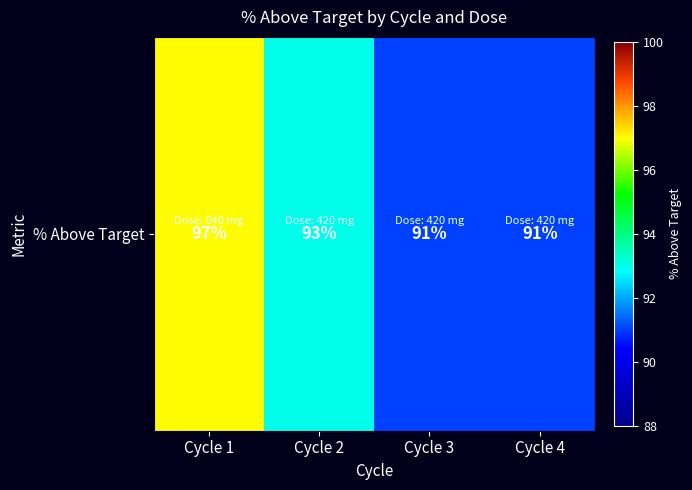

At which label does the data first exceed 93?

Cycle 1